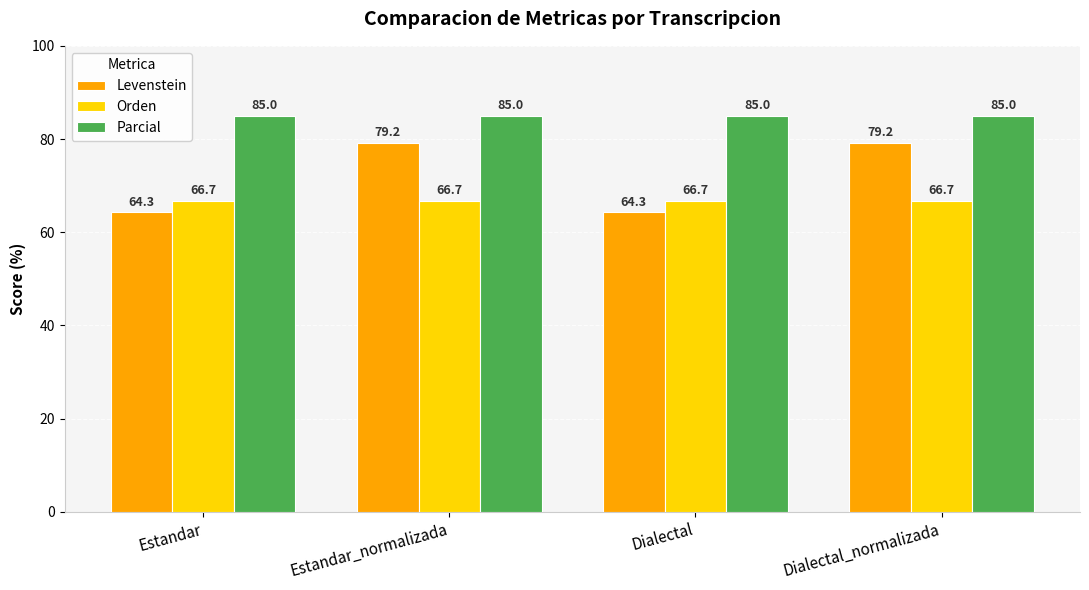

What is the approximate value of Levenstein at Dialectal?

64.3